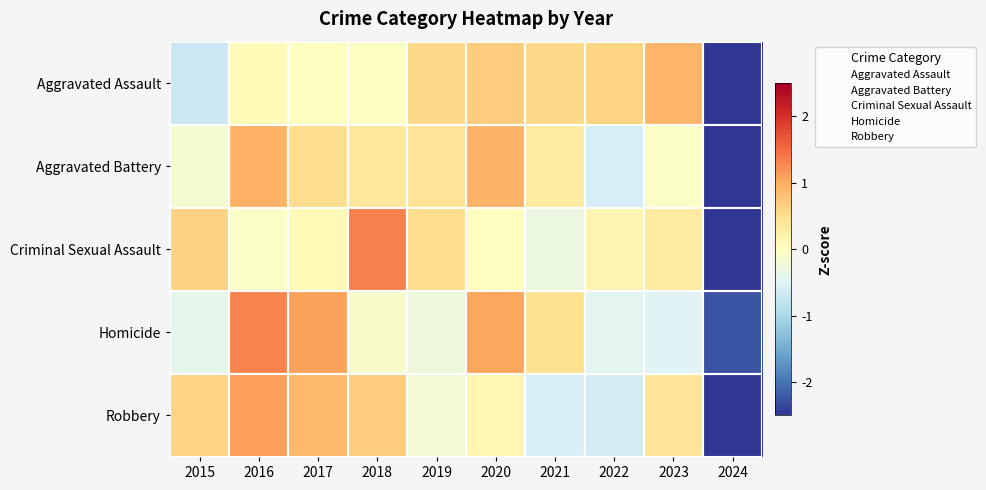

Count the number of data series in this chart.

5